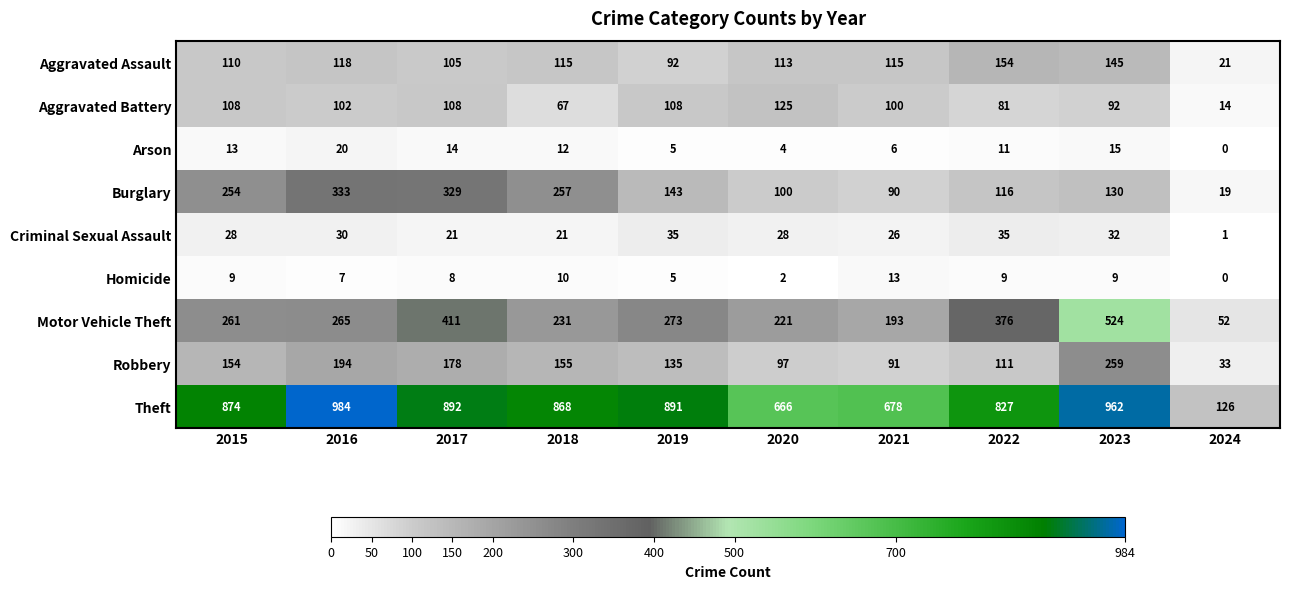

At how many categories does at least one series exceed 428?

9